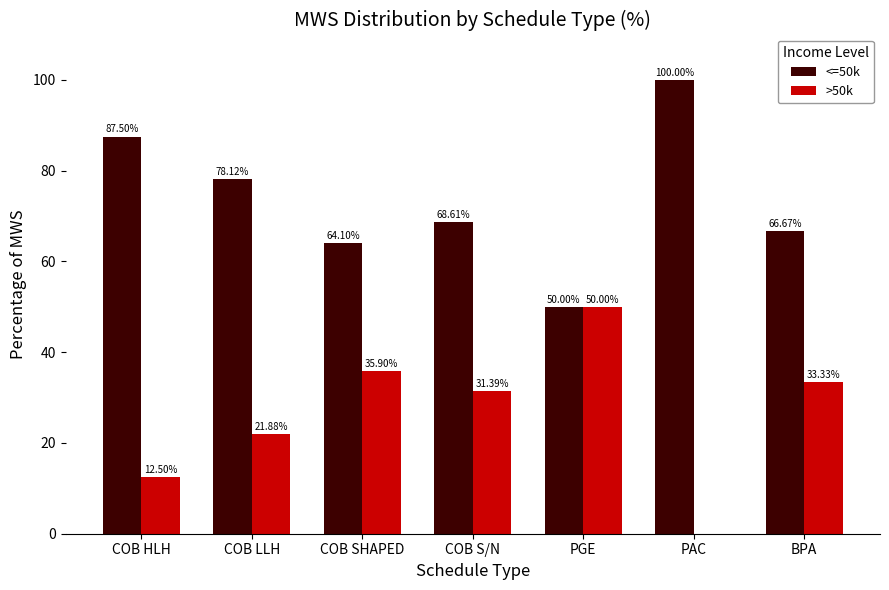

Count the number of data series in this chart.

2